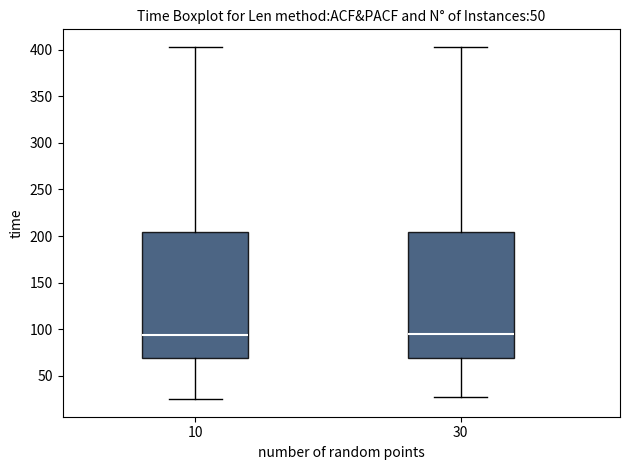

Reading left to right, transcribe this box plot: for each box, give where its median line is, the range the box spans, and where its two whiskers end, as read against the y-axis. The values are not printed on the chart, so give them approximately, as read against the axis.

10: median 95, box 70 to 205, whiskers 25 to 405
30: median 95, box 70 to 205, whiskers 25 to 405